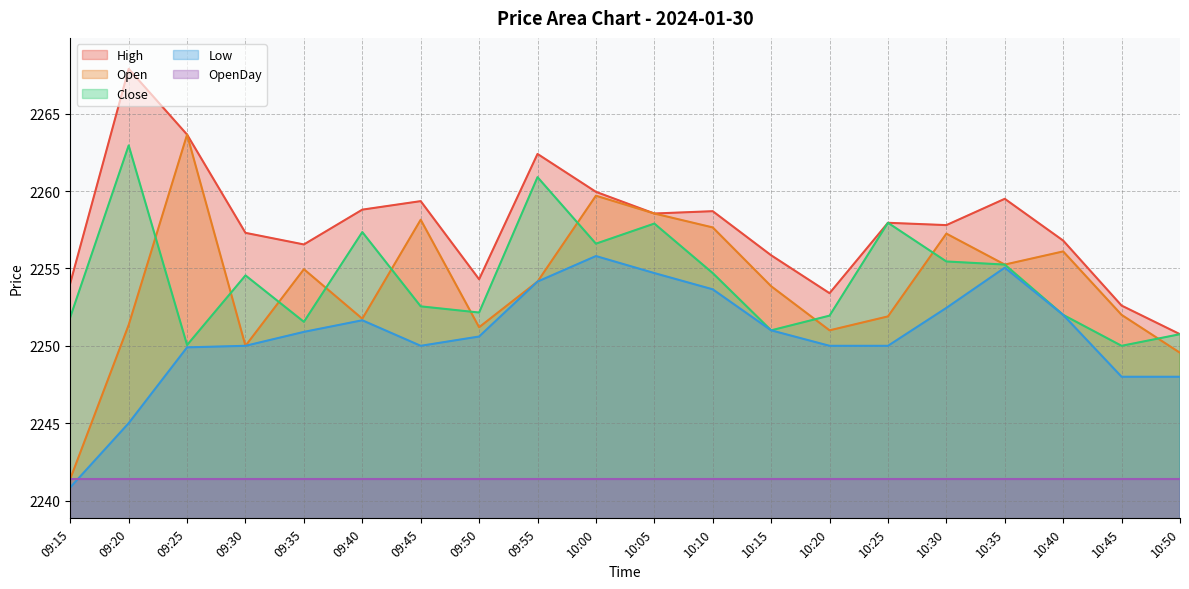

At which label is Low closest to 2248?

10:45